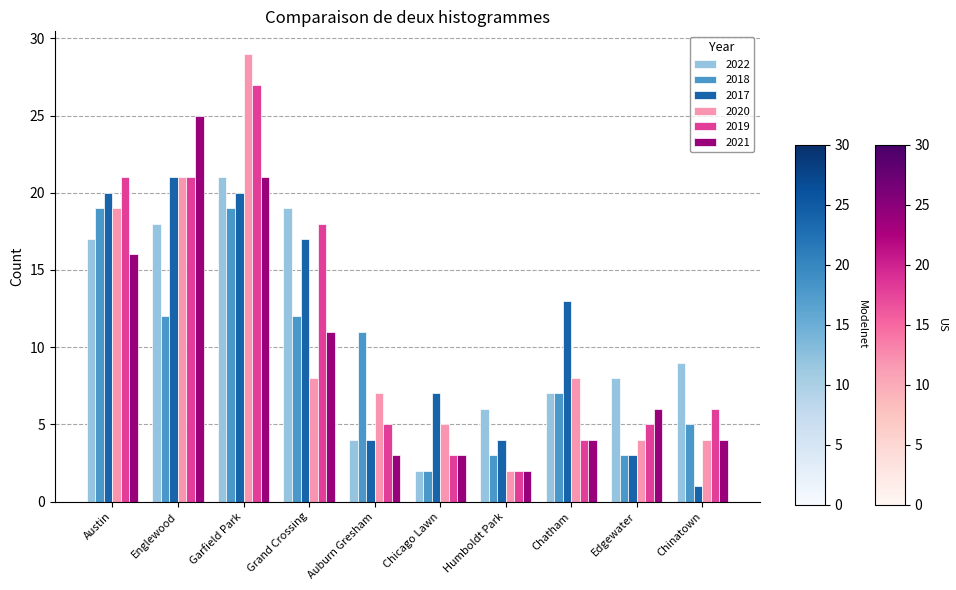

The value of 2018 at Edgewater is 3. True or false?

True